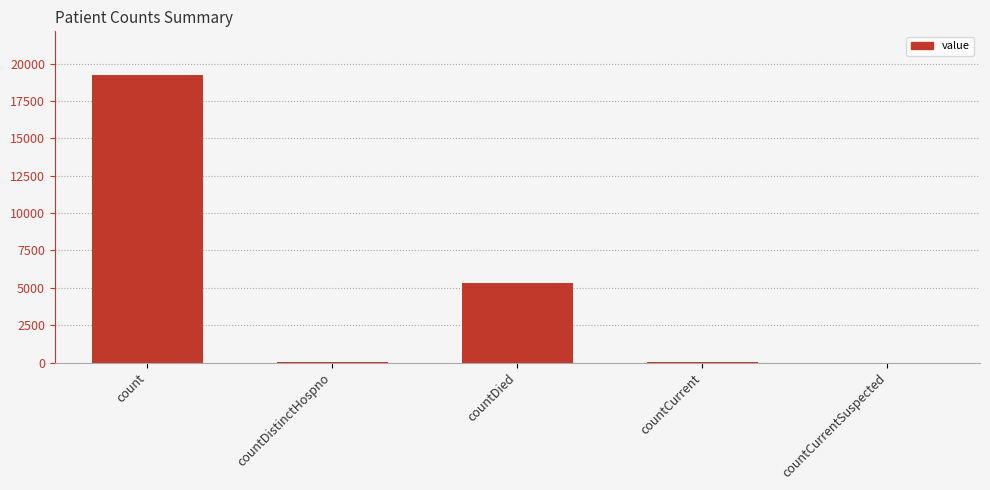

What is the average value?

4936